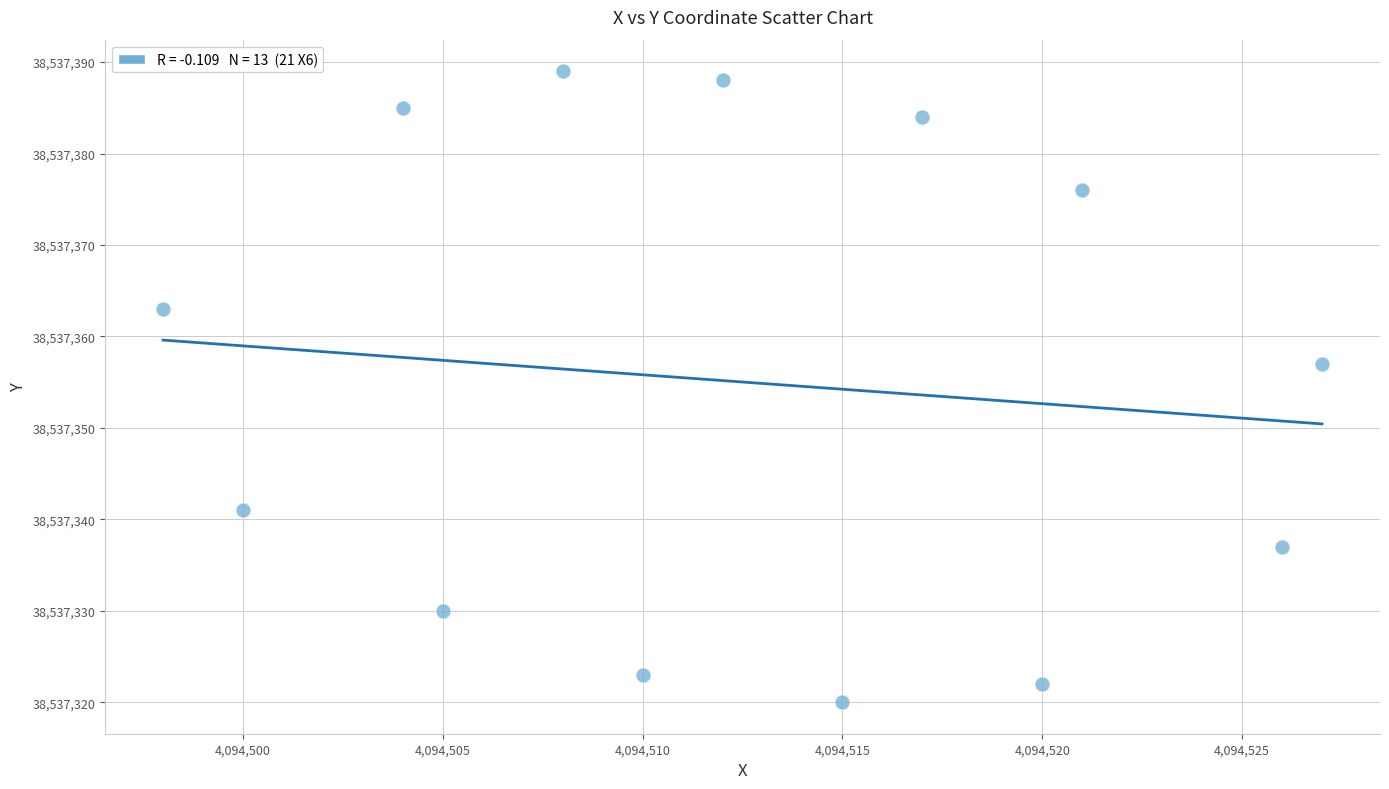

What is the range of Y values (max minus min)?

69